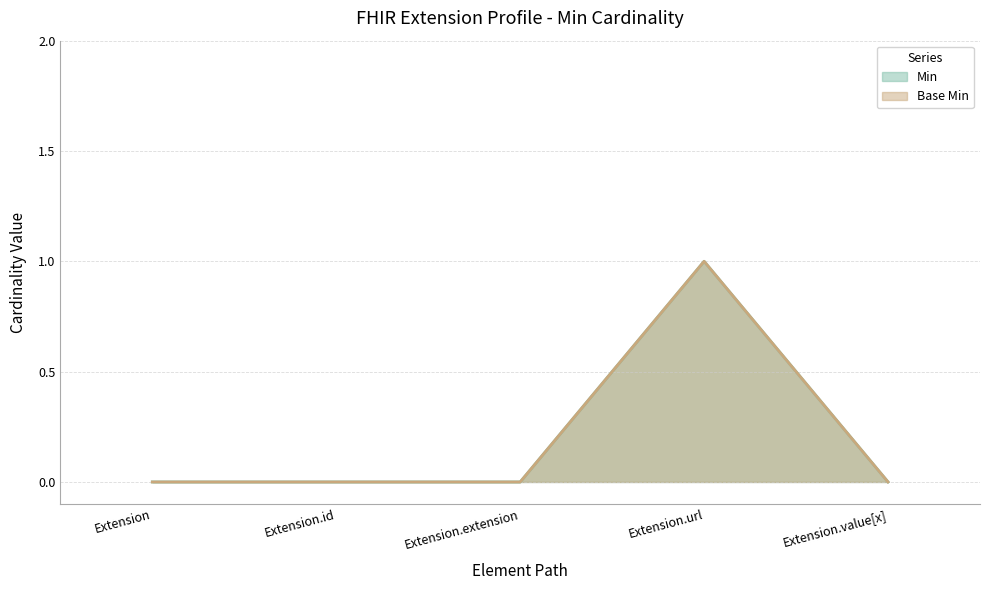

Rank the series at Extension.value[x] from lowest to highest value.

Min, Base Min